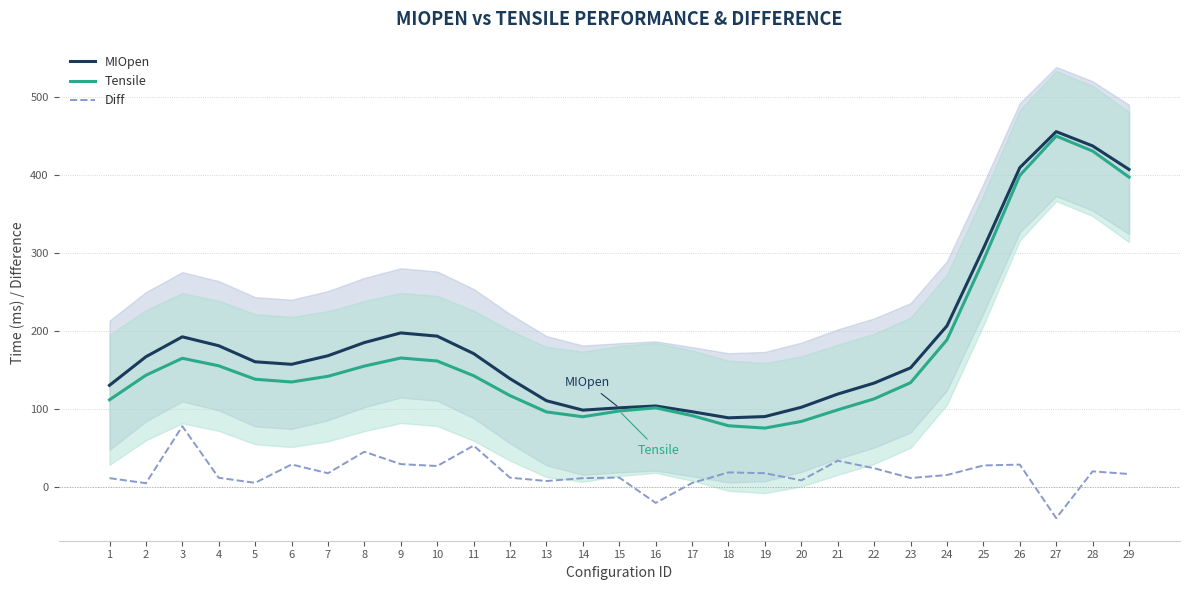

Is it true that MIOpen equals 113.5 at 24?

False